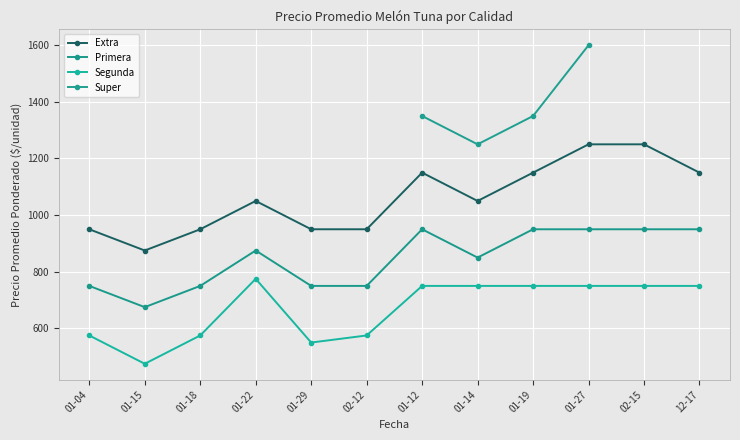

How many data points in Extra are less than 1050?

5